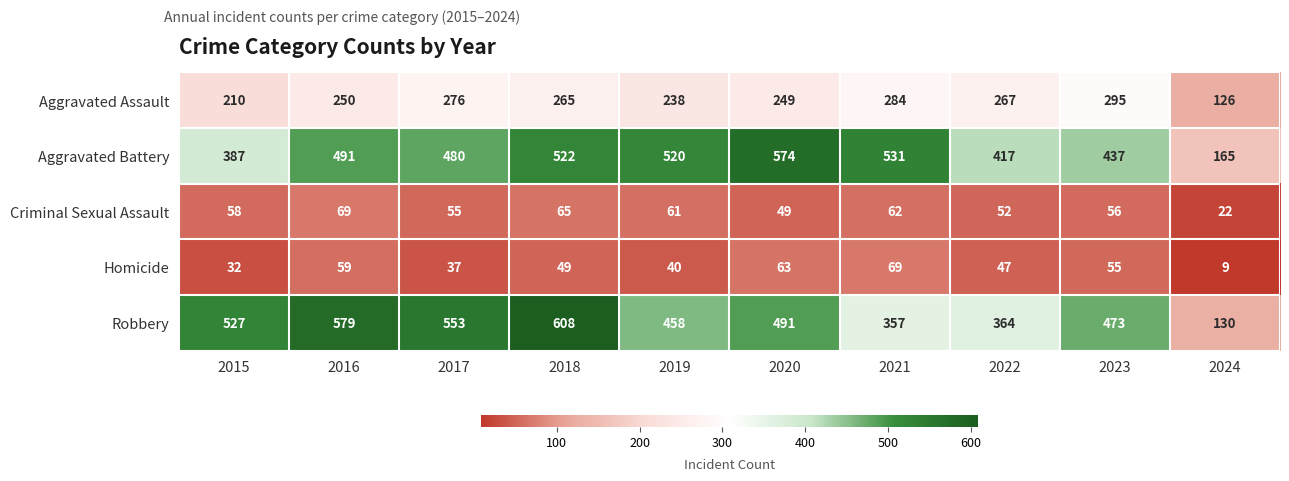

Which series has the widest spread of values?

Robbery